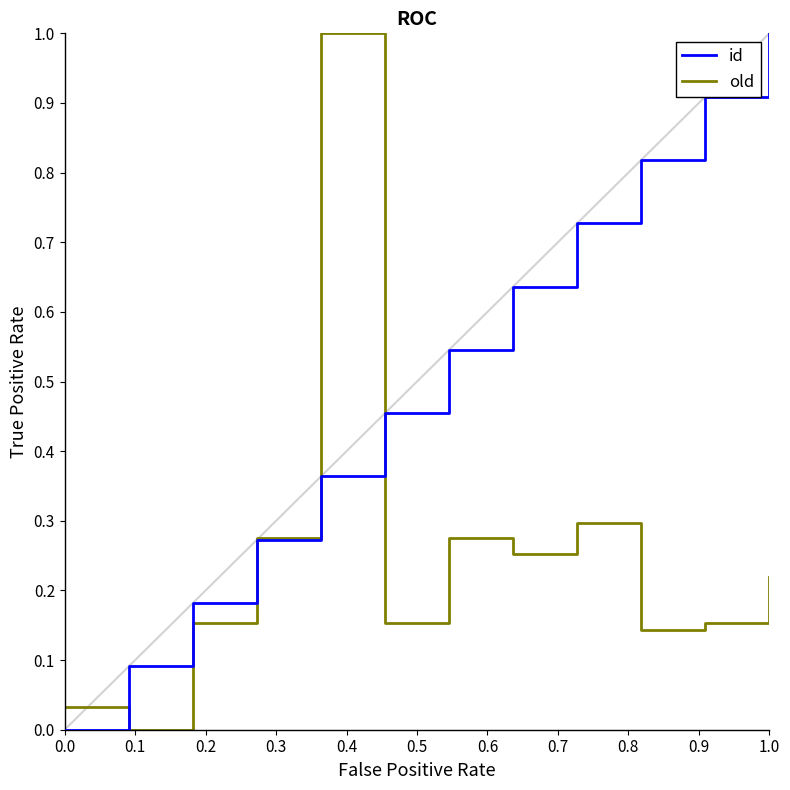

List the series in order of their overall mean, lowest first.

old, id